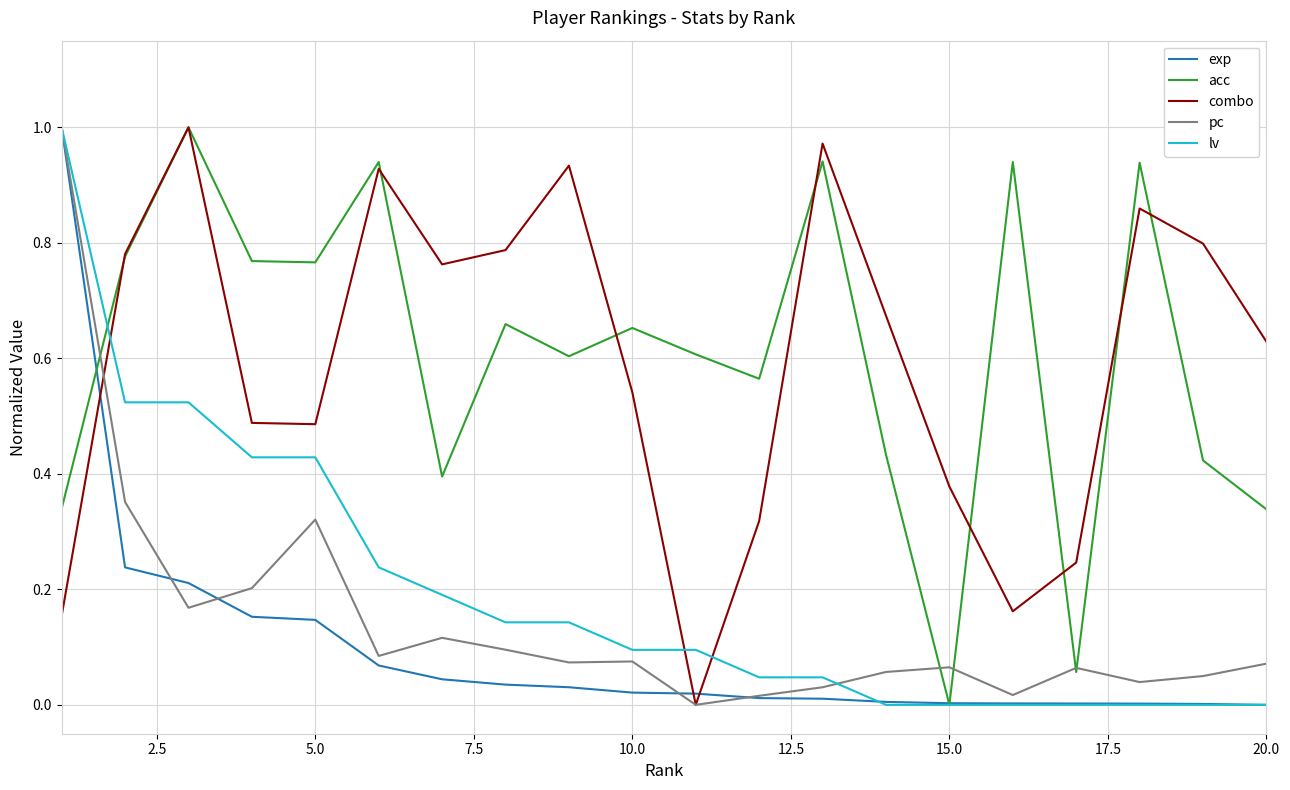

Which series ends up on top after the final intersection of exp and combo?

combo